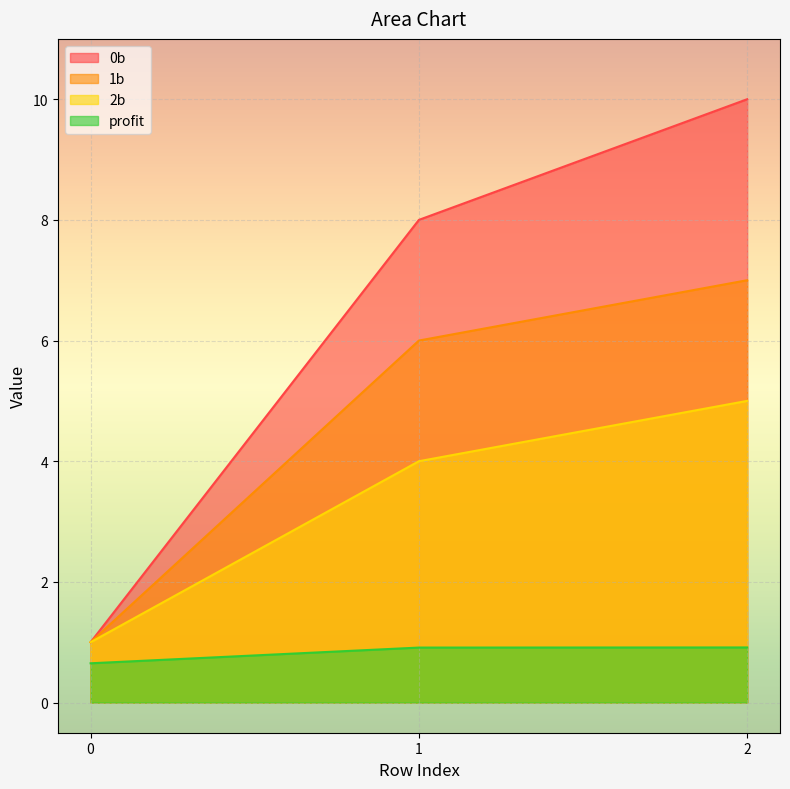

Where does the 2b series first go above 4?

2